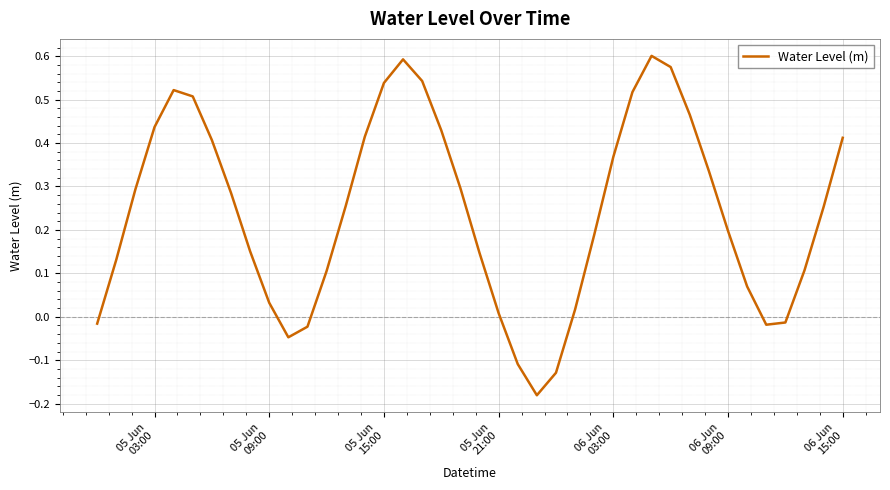

What is the difference between the maximum and minimum values?

0.8